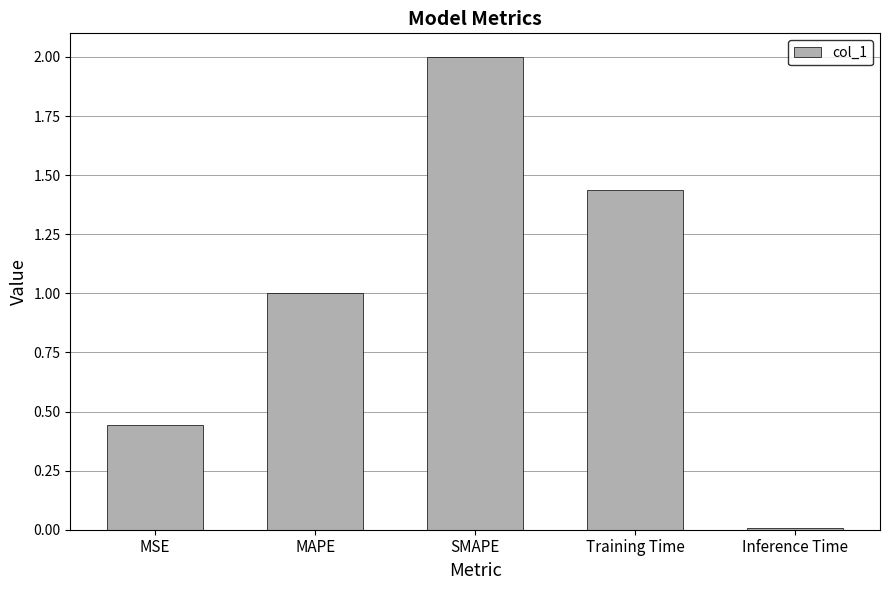

Count the number of values greater than 1.

3